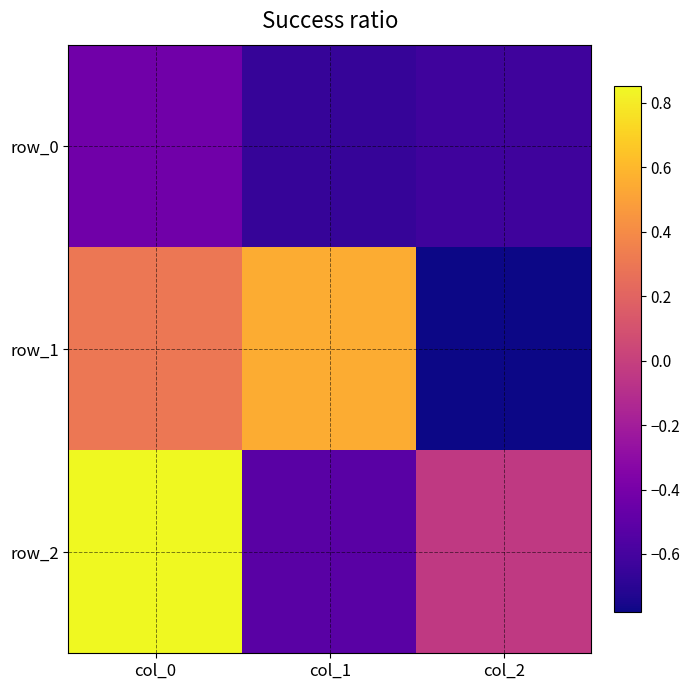

Is it true that row_1 equals -0.2 at col_2?

False